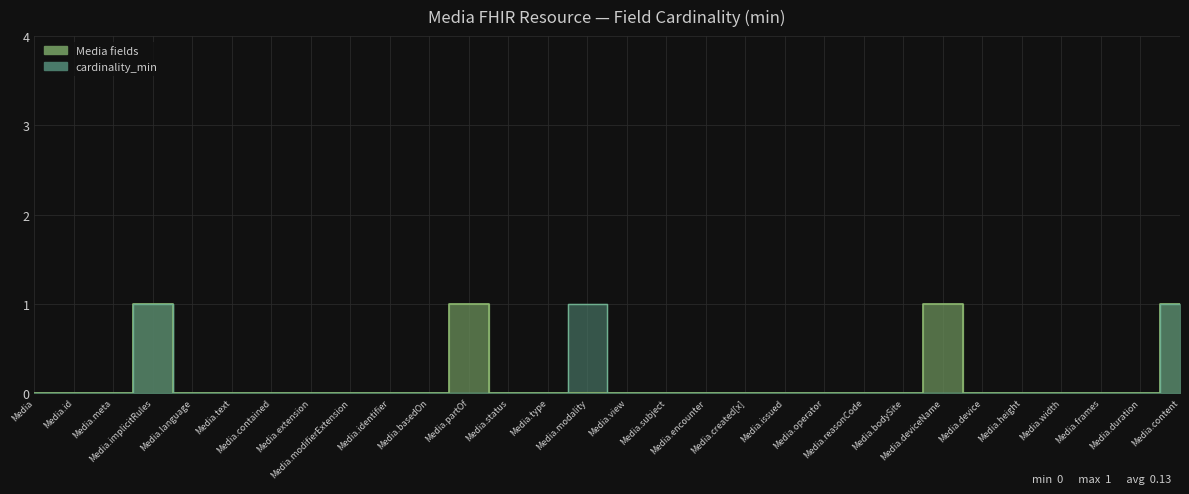

Does the chart display data point markers on the line(s)?

No